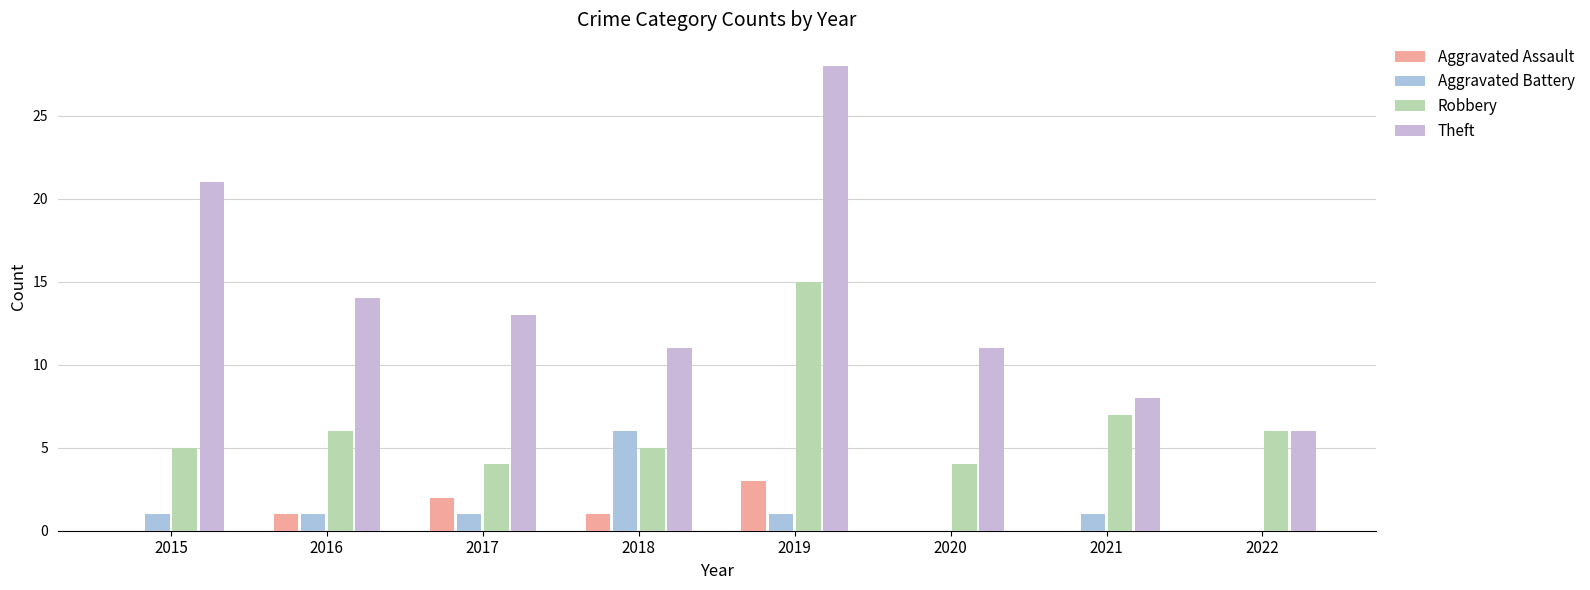

How many categories are shown in the chart?

8